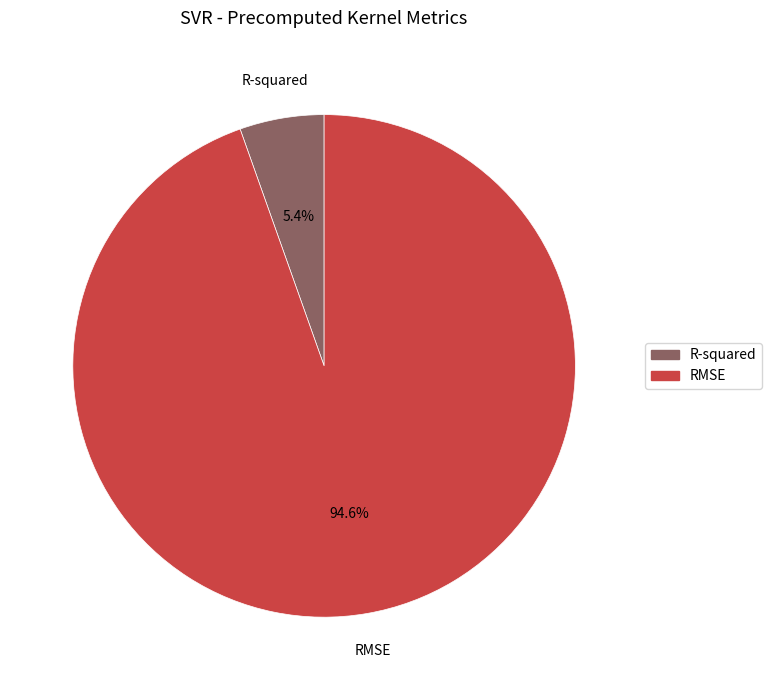

Rank the categories by value from lowest to highest.

R-squared, RMSE